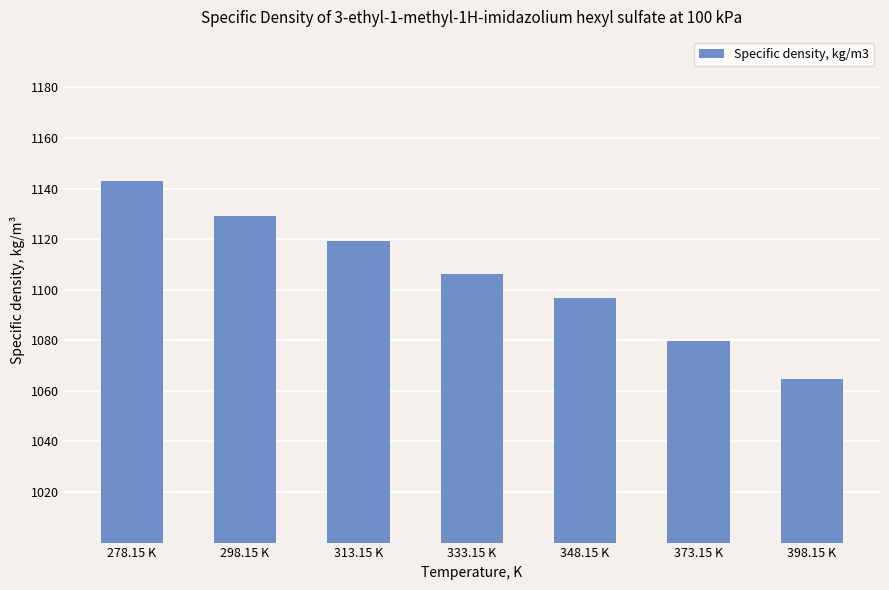

Rank the categories by value from lowest to highest.

398.15 K, 373.15 K, 348.15 K, 333.15 K, 313.15 K, 298.15 K, 278.15 K